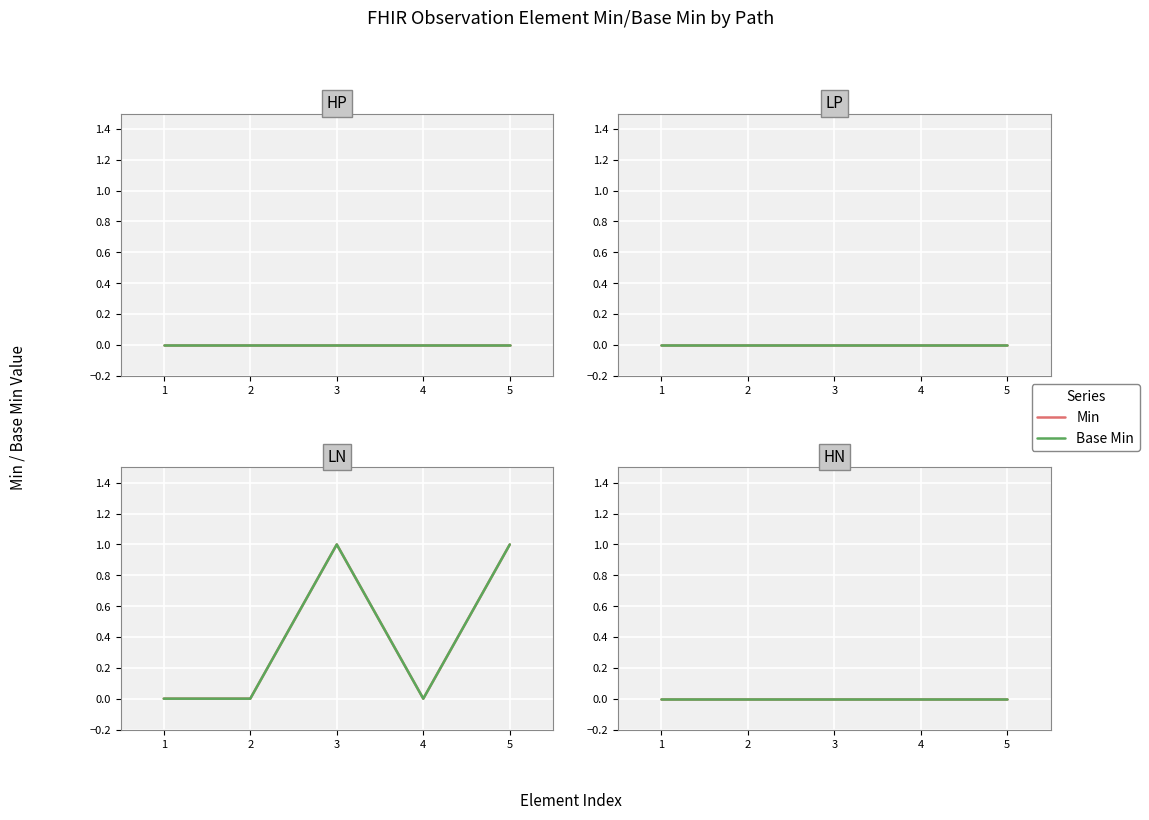

Is this an area chart (filled region under the line)?

No